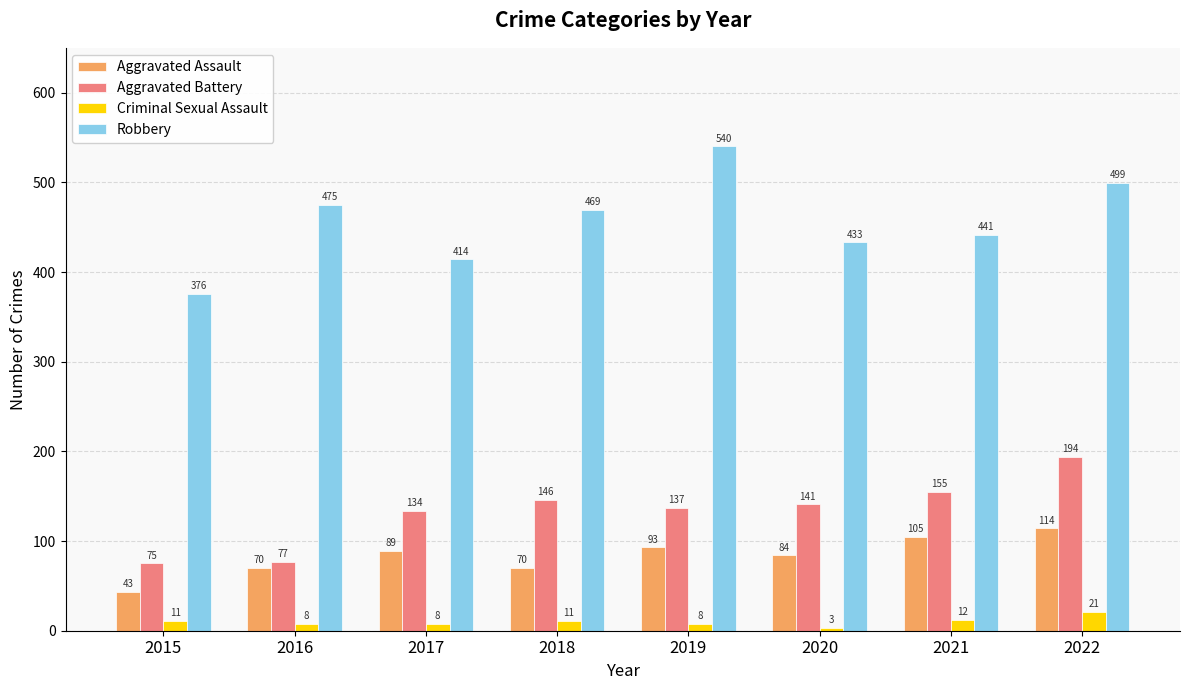

What are all the series names shown in the legend?

Aggravated Assault, Aggravated Battery, Criminal Sexual Assault, Robbery